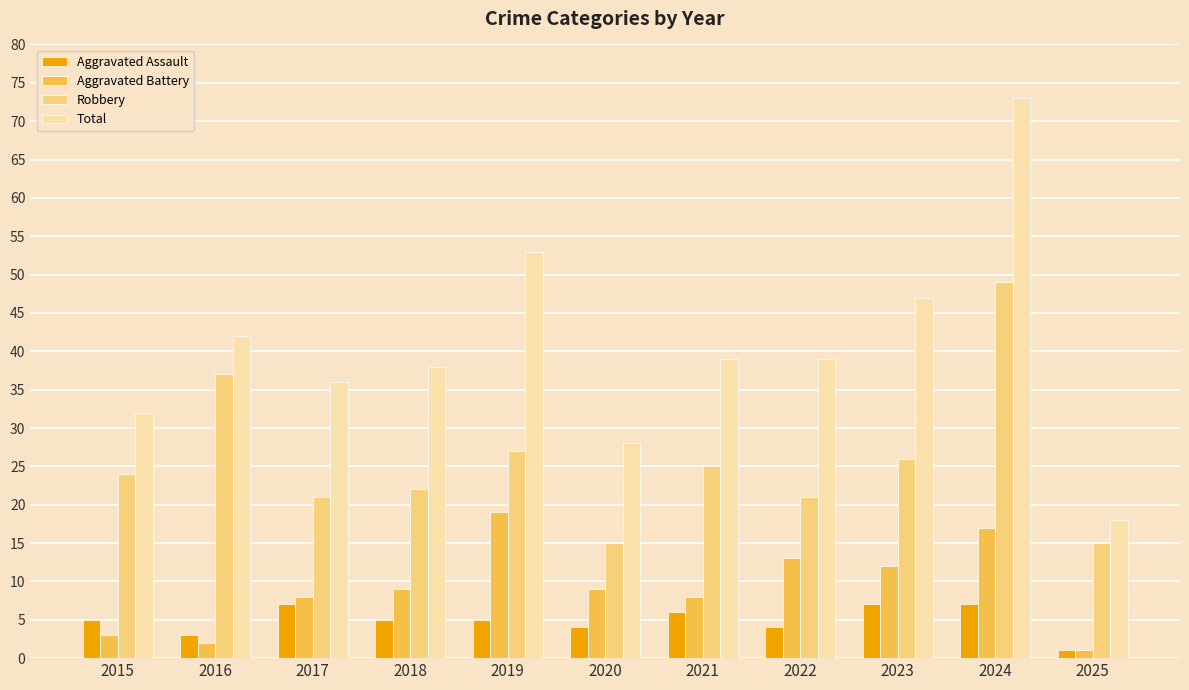

List the series in order of their peak value, highest first.

Total, Robbery, Aggravated Battery, Aggravated Assault